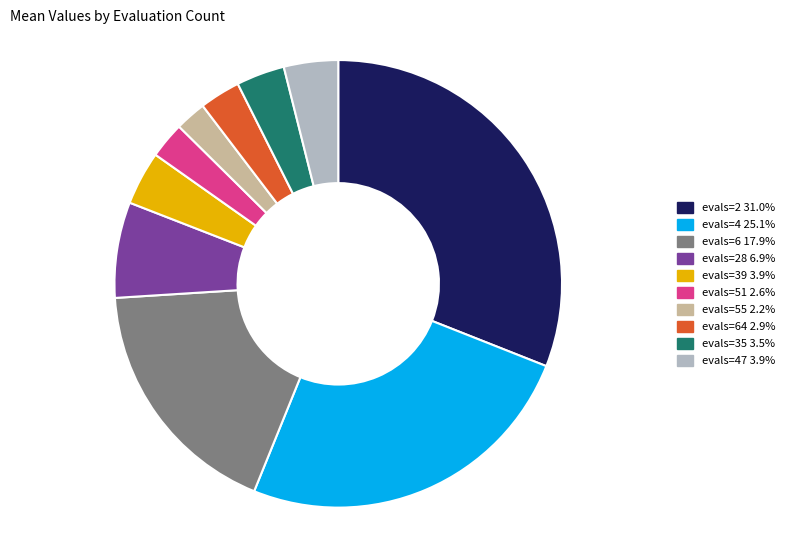

How many slices are in this pie chart?

10